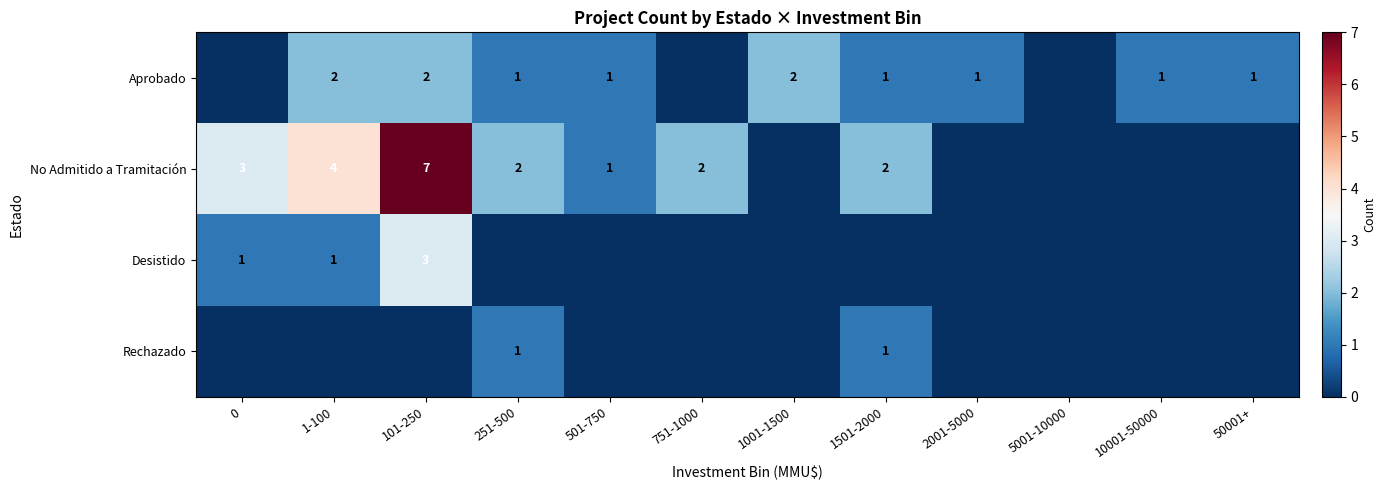

Is the value of No Admitido a Tramitación at 0 greater than the value of Rechazado at 1501-2000?

Yes